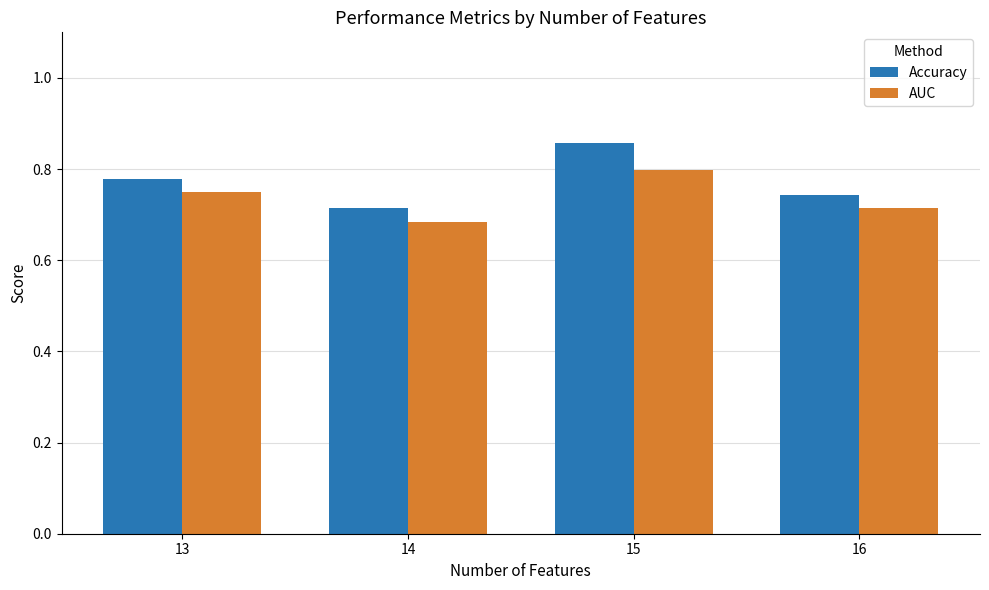

What is the difference between the maximum and second lowest values in the AUC series?

0.1